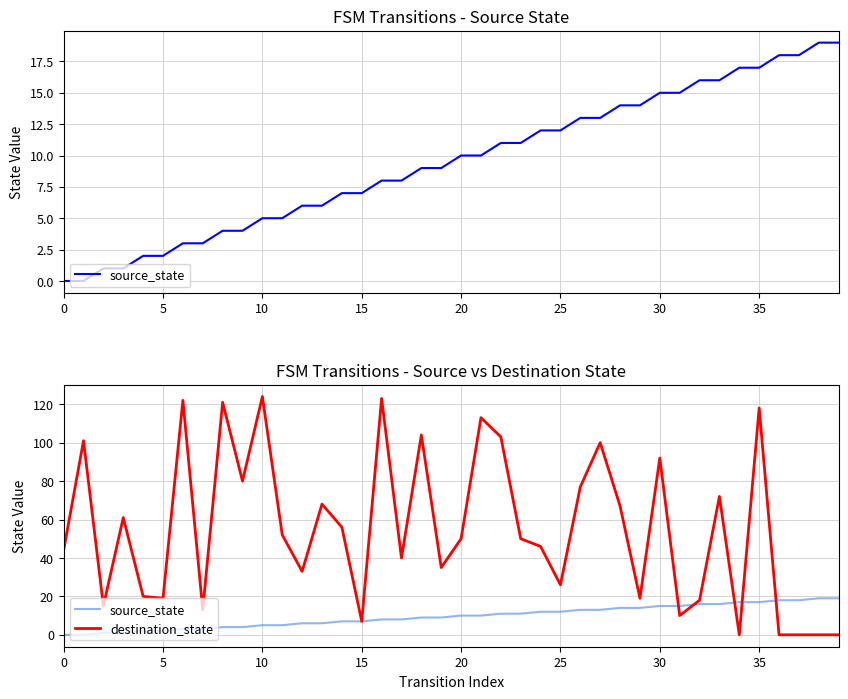

True or false: destination_state has a value of 56 at 14.

True